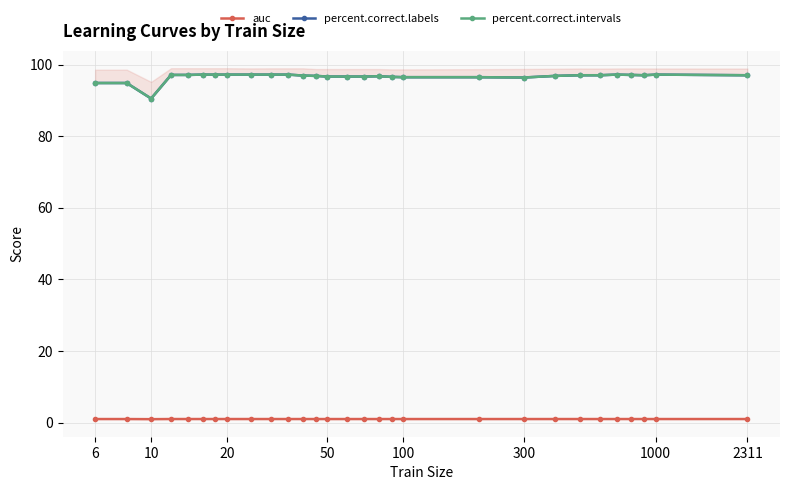

True or false: auc has more than 1 points higher than both neighbors.

True